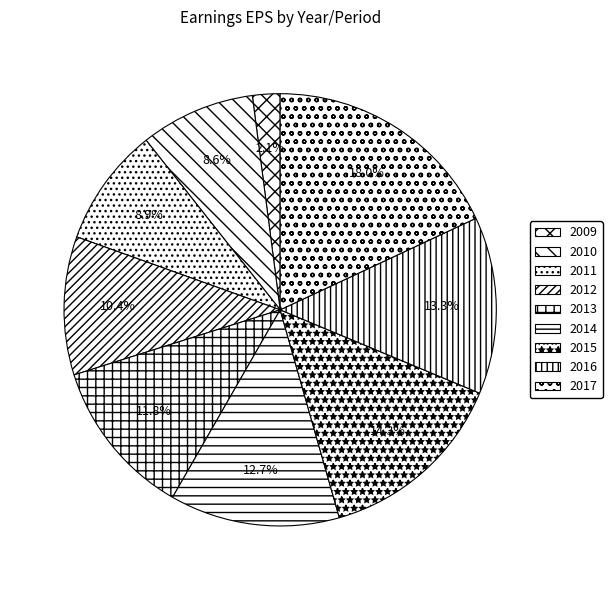

What is the smallest slice in the pie chart?

2009